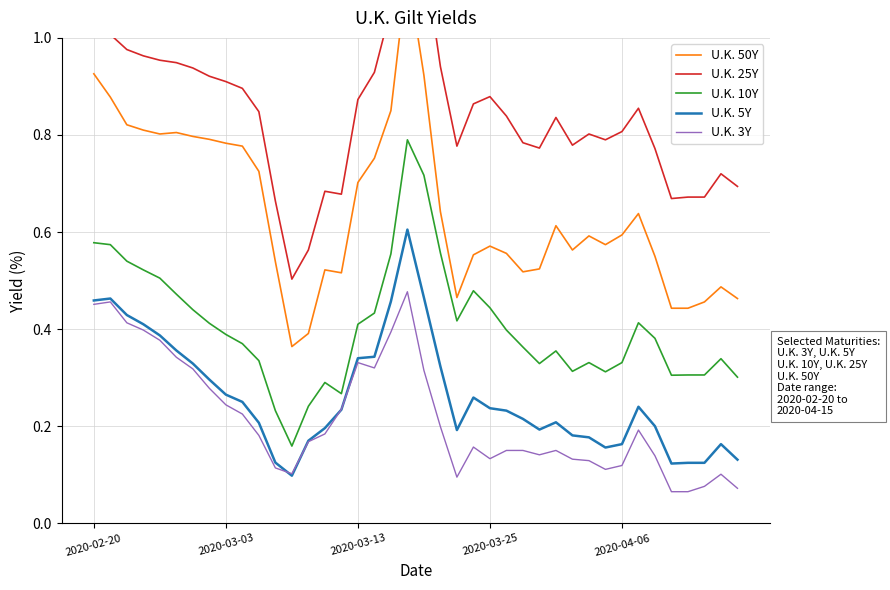

True or false: U.K. 5Y and U.K. 10Y cross at least once.

False